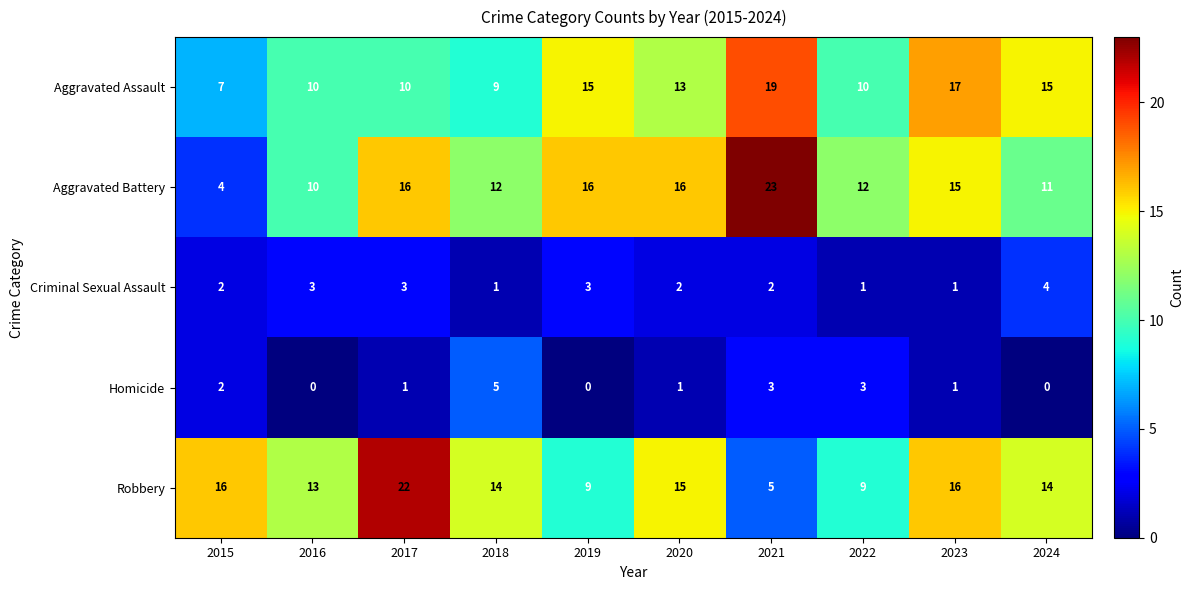

The value of Aggravated Assault at 2018 is 2. True or false?

False